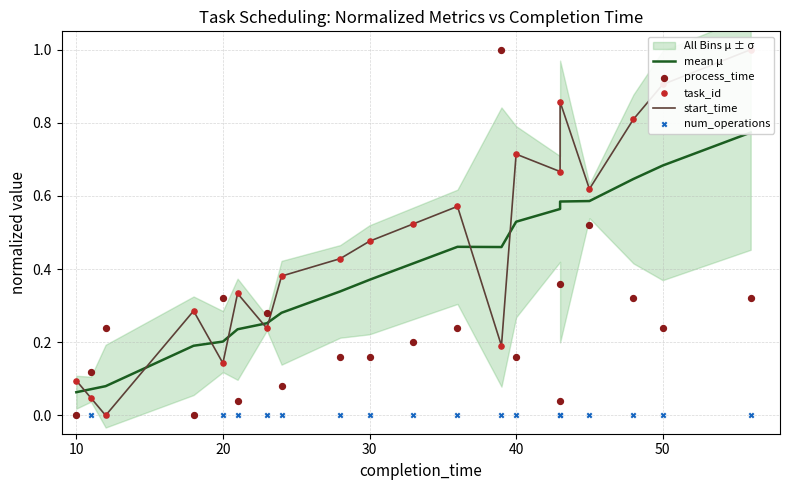

Which series contains the lowest Y value?

start_time